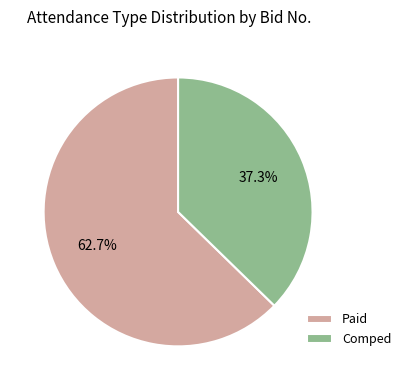

To the nearest percent, what portion does Comped represent?

37%